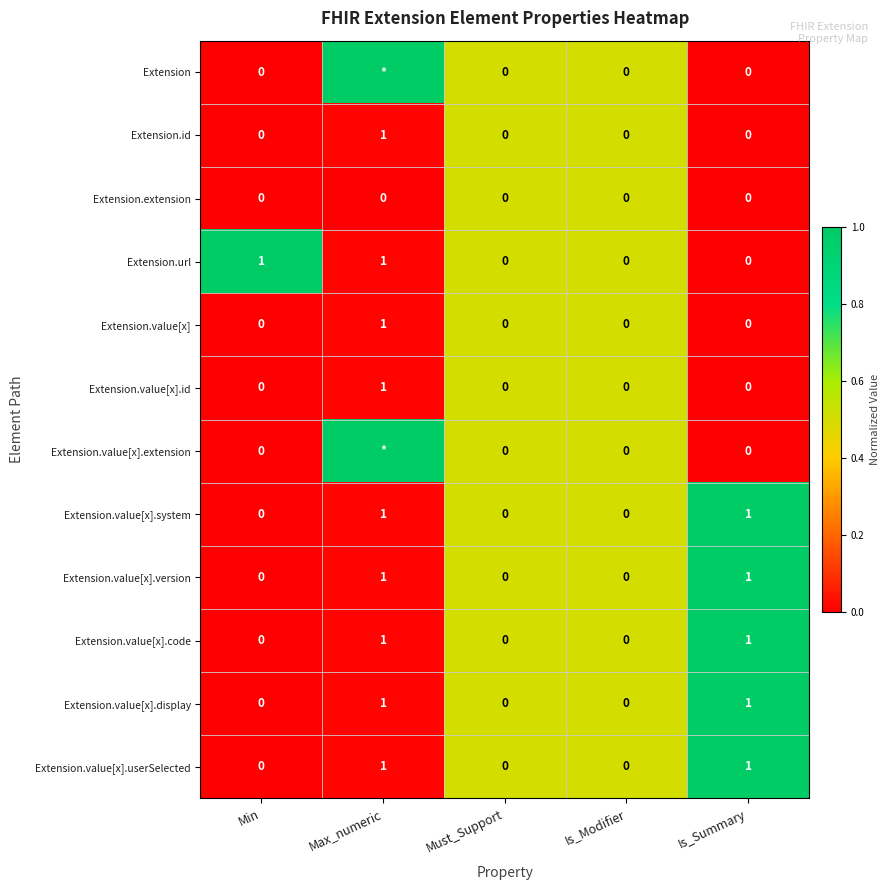

Which category has the highest value in the Extension.value[x].id series?

Max_numeric